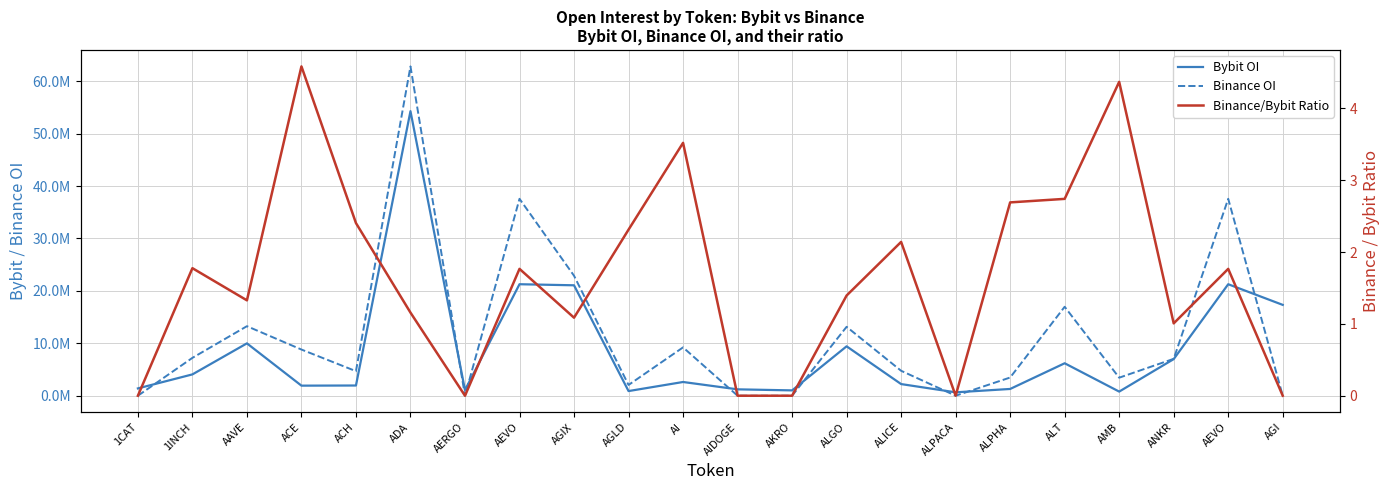

At which label is Binance/Bybit Ratio closest to 2?

ALICE